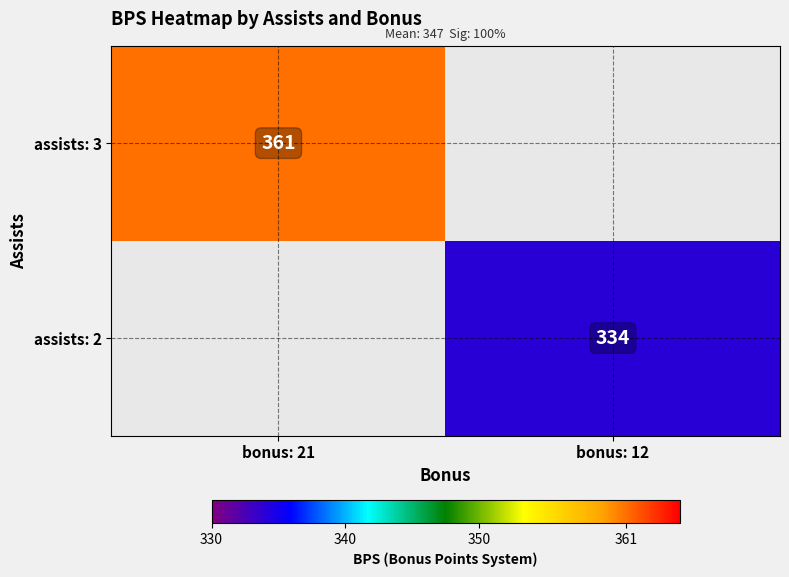

The assists: 2 series shows 513 at bonus: 12. True or false?

False